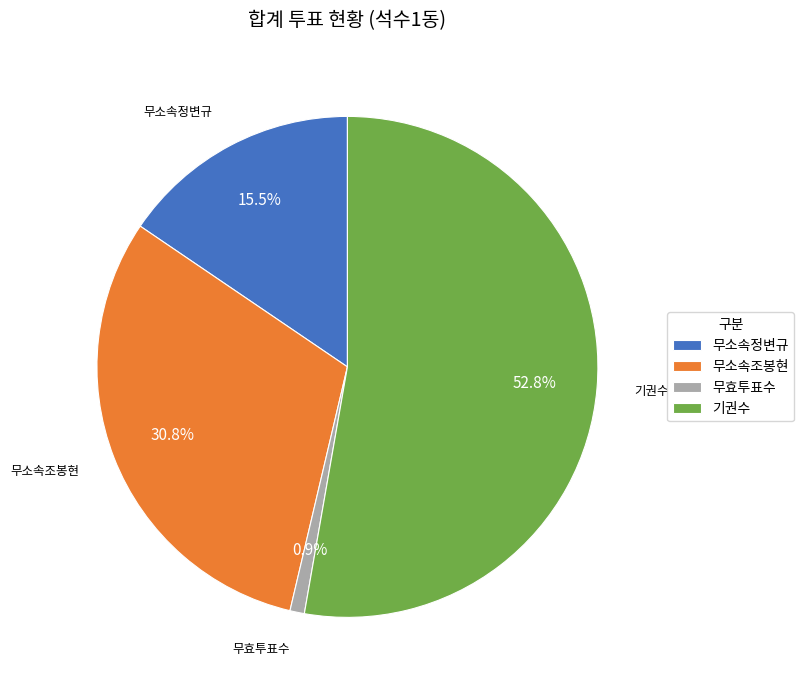

Is the sum of 무효투표수 and 무소속조봉현 greater than half?

No